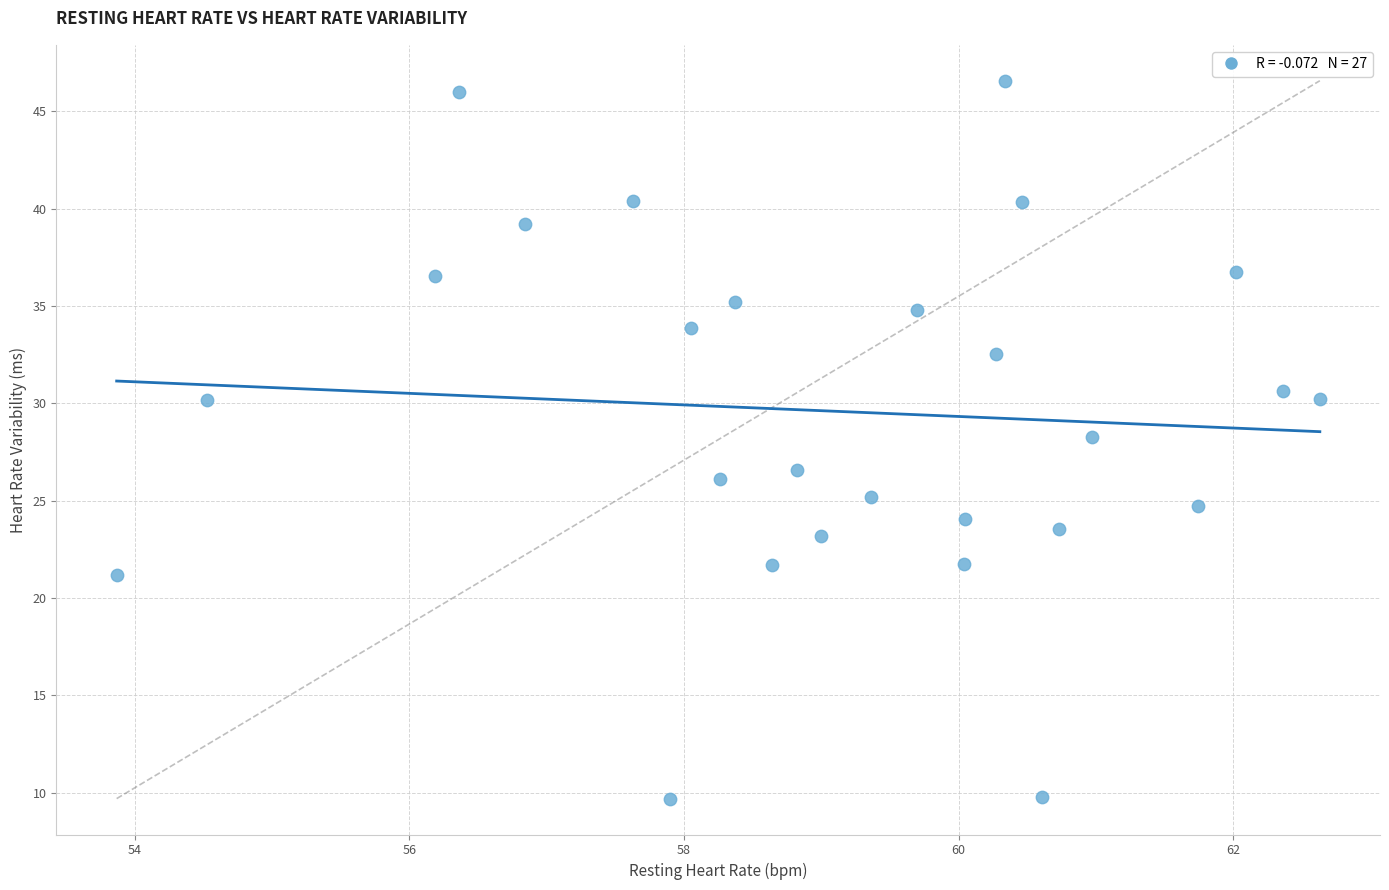

What is the range of Y values (max minus min)?

36.9